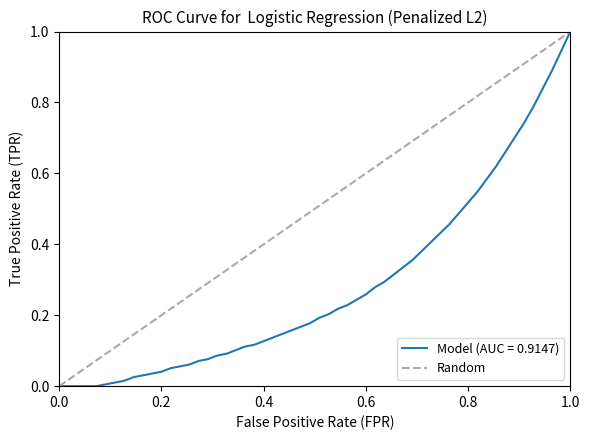

Which category has the highest value in the Model (AUC = 0.9147) series?

1.0